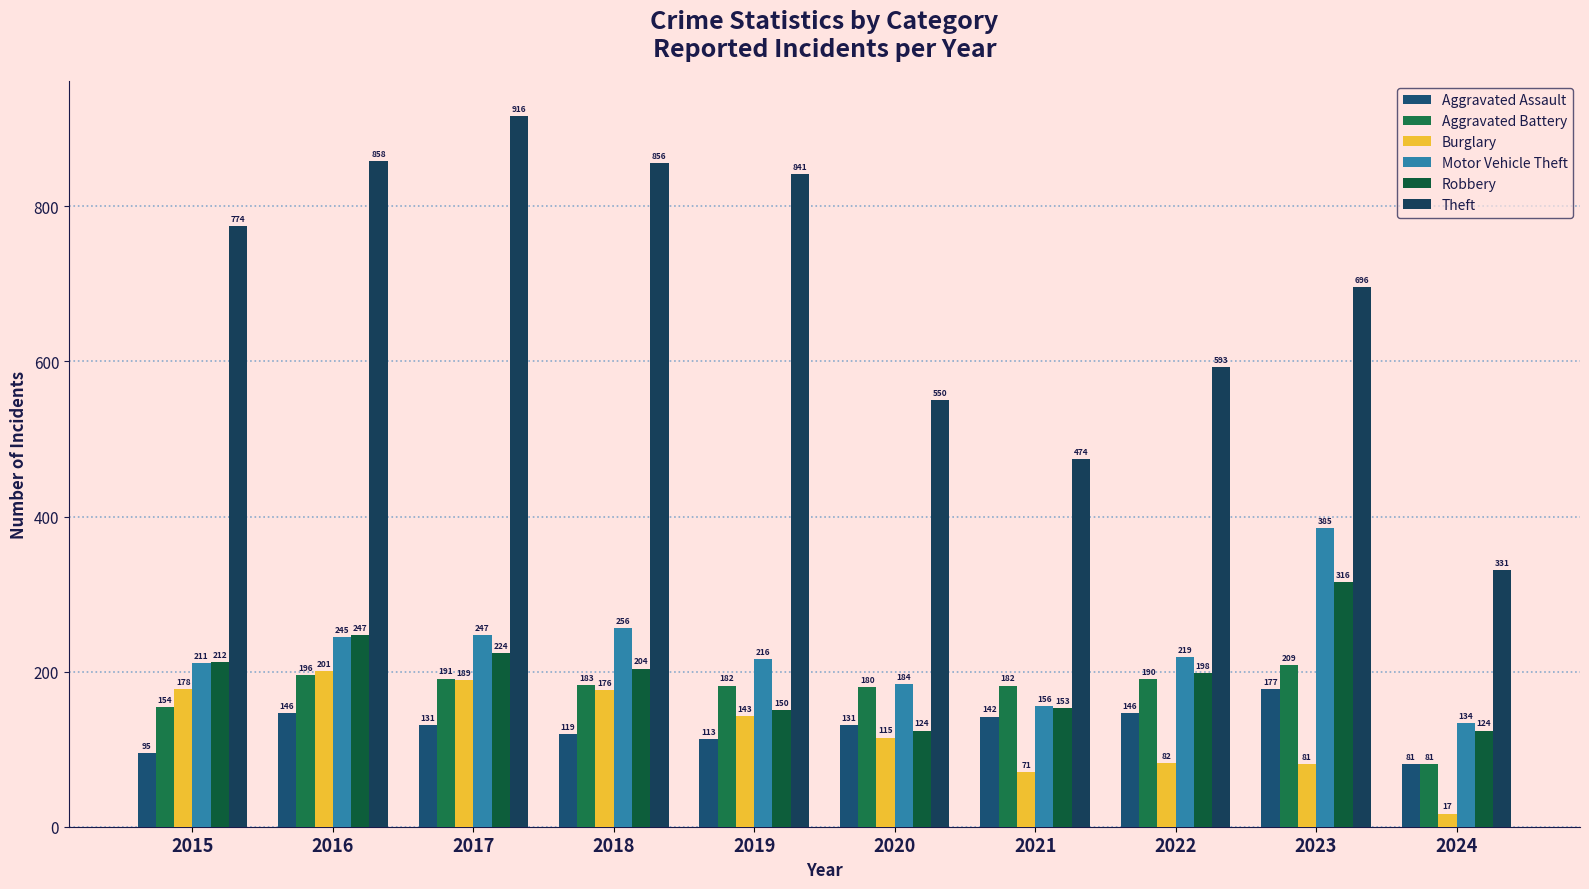

What is the sum of the Motor Vehicle Theft values at 2017 and 2018?

503